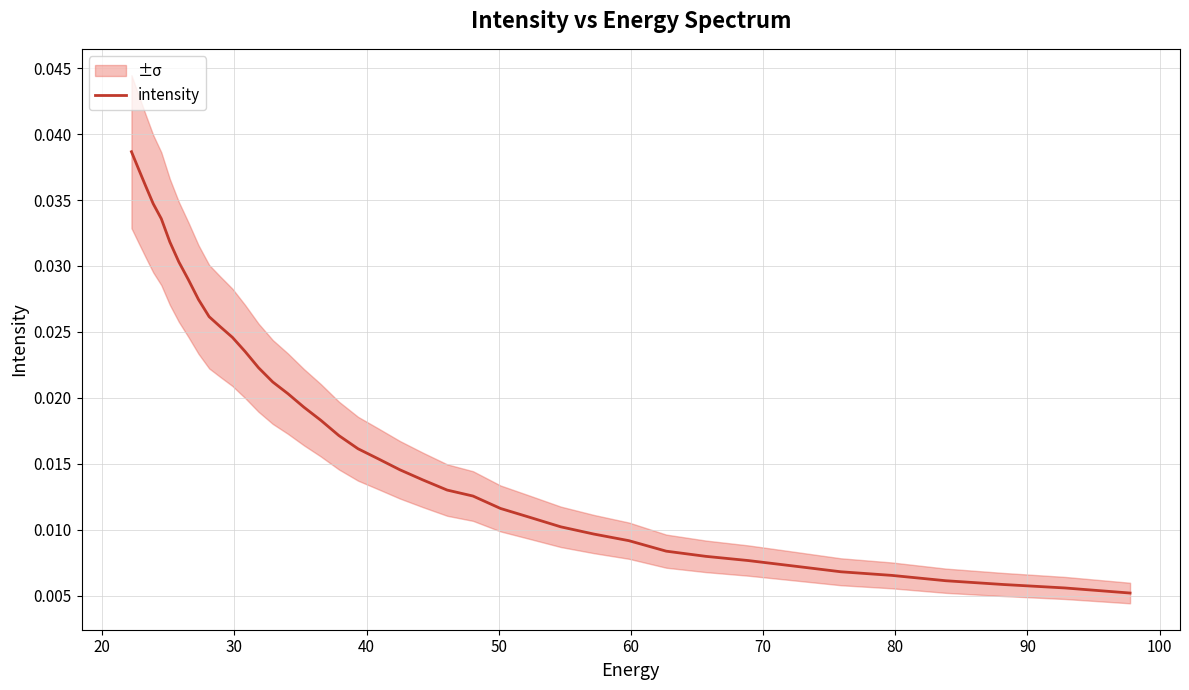

What is the sum of all values?

0.7